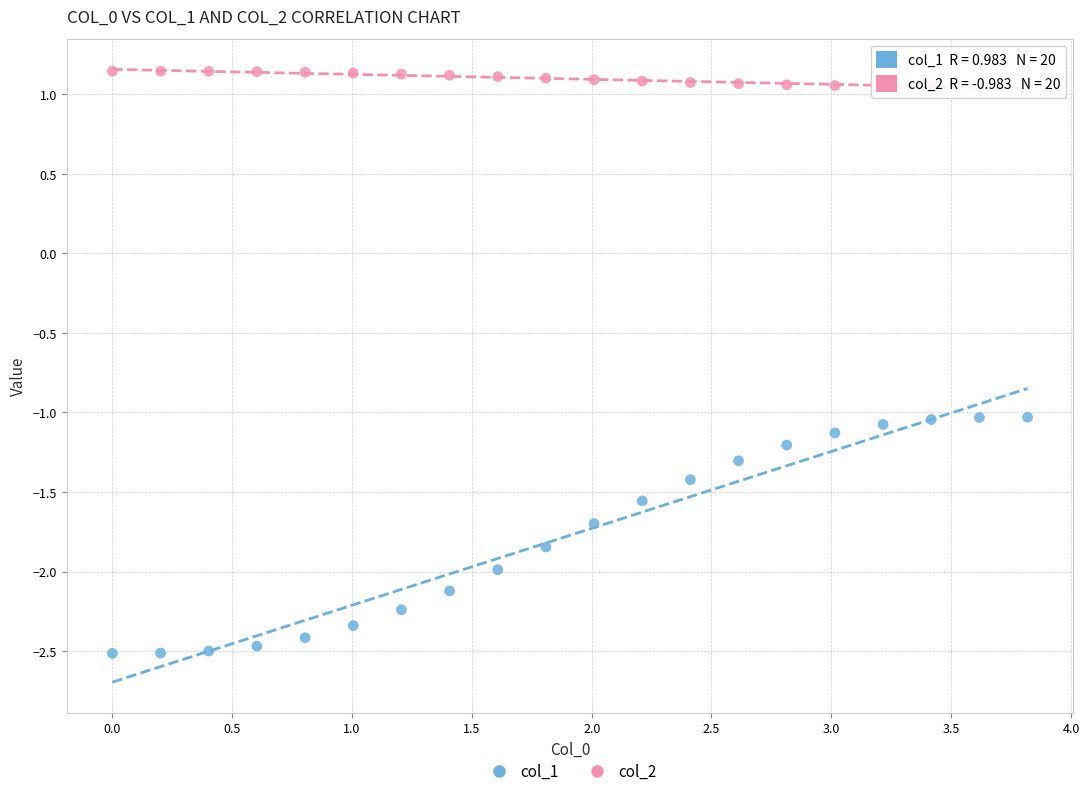

Which series contains the lowest Y value?

col_1